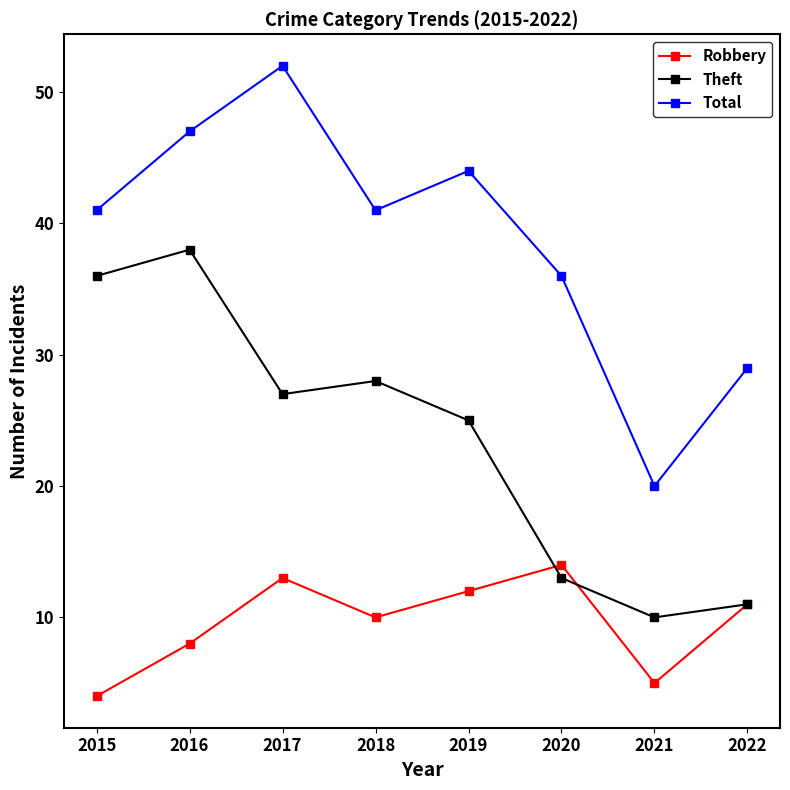

What is the difference between the Theft values at 2015 and 2020?

23